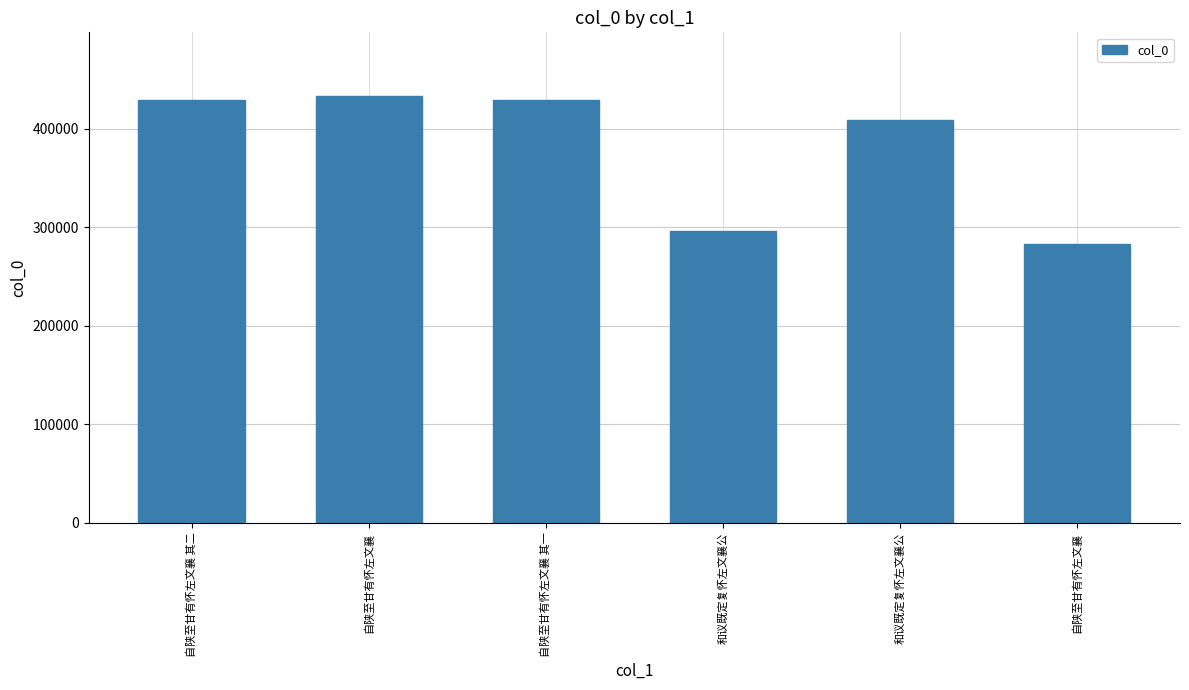

Rank the categories by value from lowest to highest.

自陕至甘有怀左文襄, 和议既定复怀左文襄公, 和议既定复怀左文襄公, 自陕至甘有怀左文襄 其一, 自陕至甘有怀左文襄 其二, 自陕至甘有怀左文襄